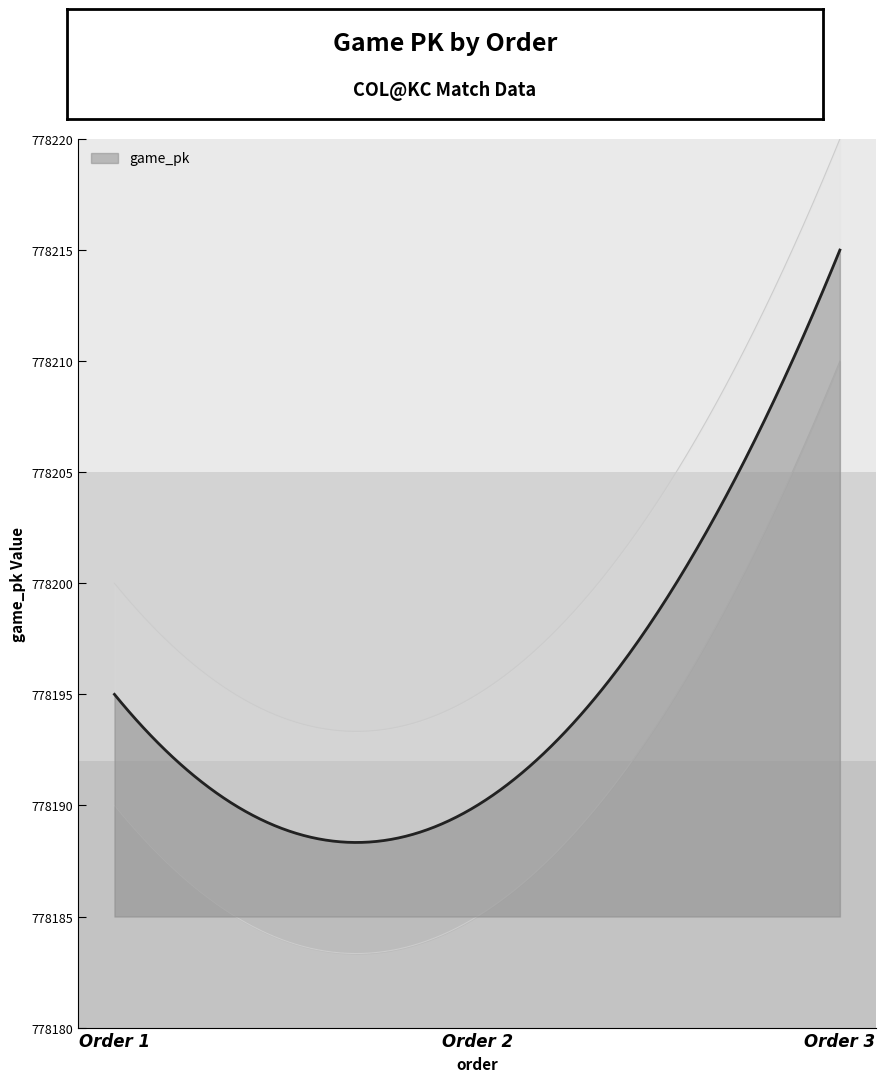

At which label does the data first exceed 778195?

3